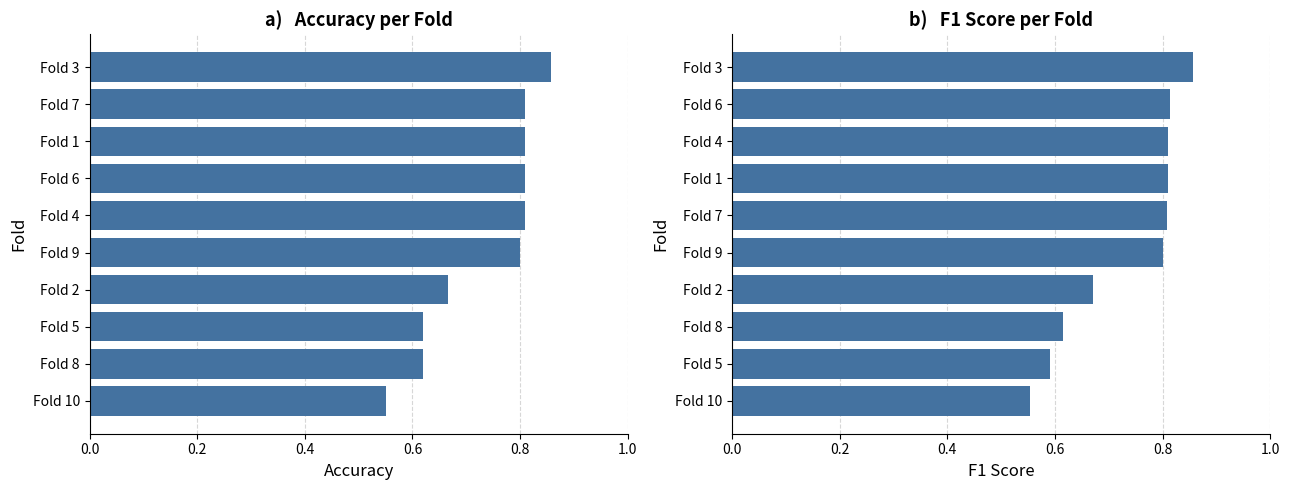

Does the chart contain stacked bars?

No